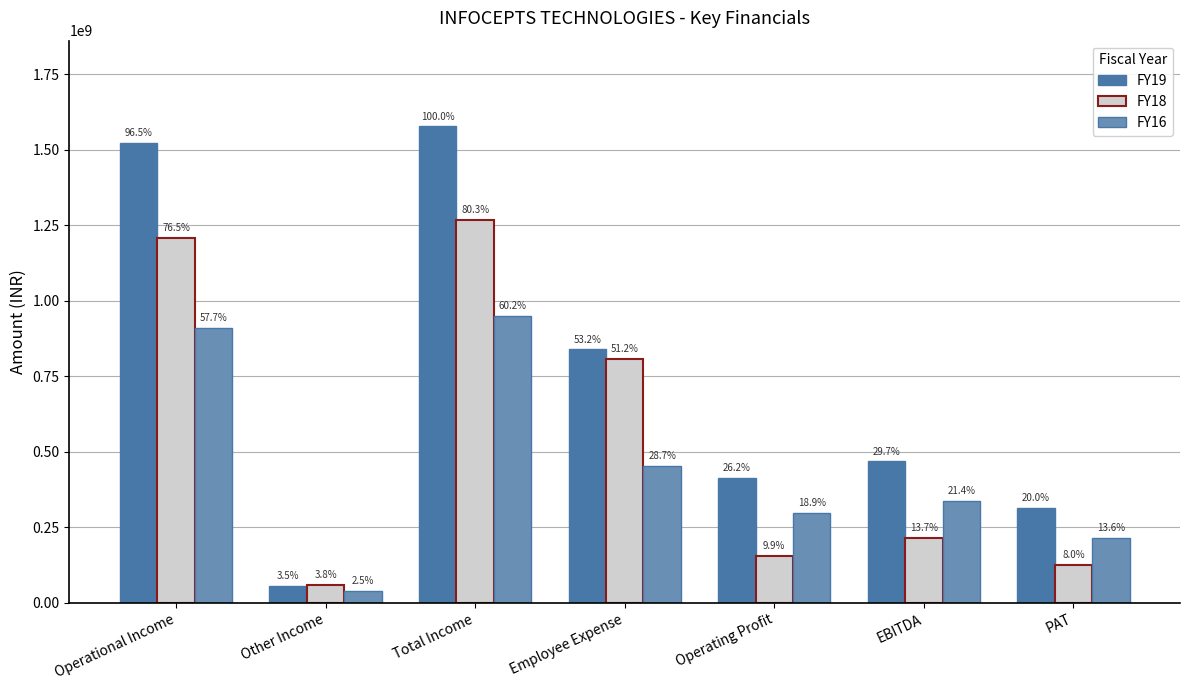

What is the label of the 4th bar from the left?

Employee Expense